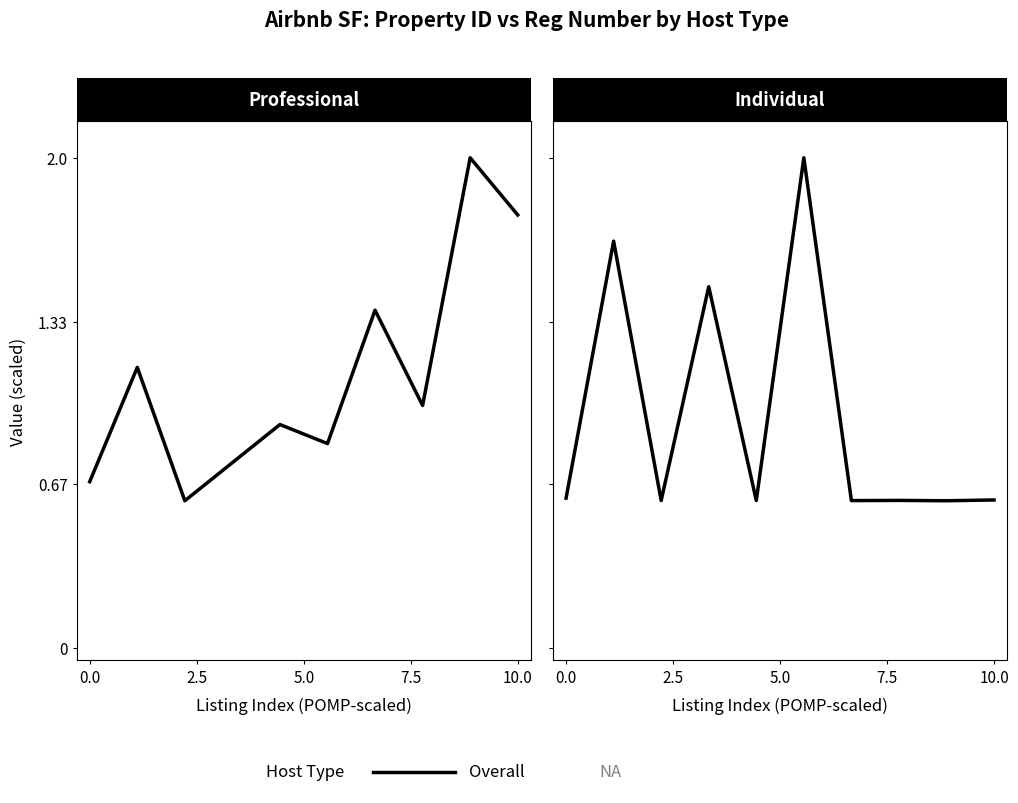

What is the sum of the values at 8 and 9?

1.2